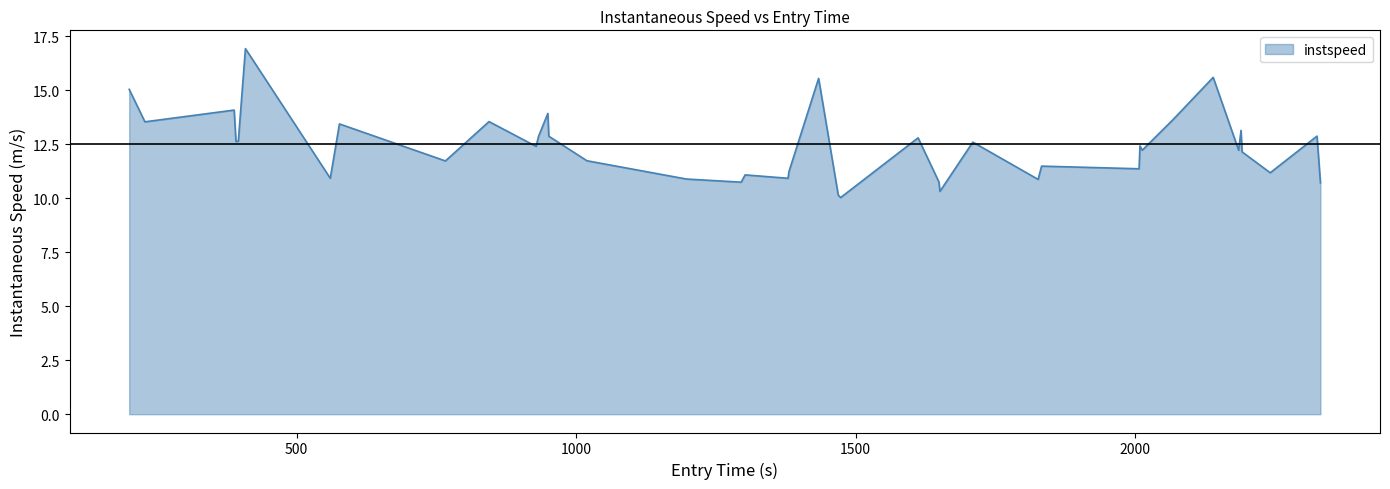

What is the greatest value displayed?

16.9